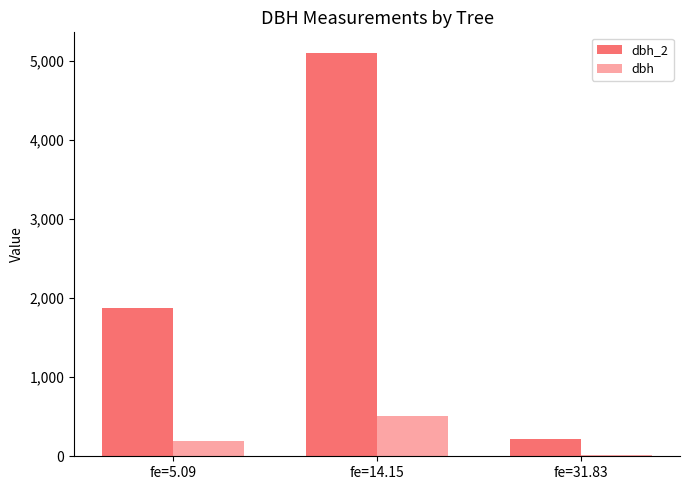

Which label corresponds to the largest value in the chart?

fe=14.15